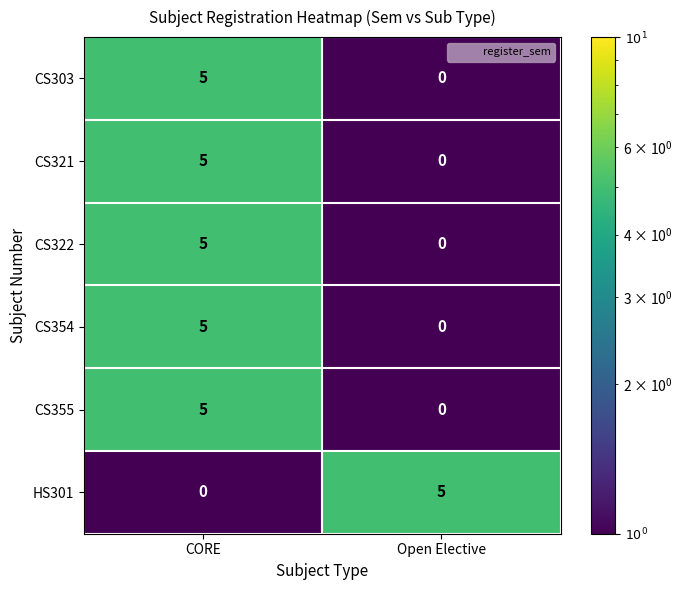

At how many categories does at least one series exceed 2?

2